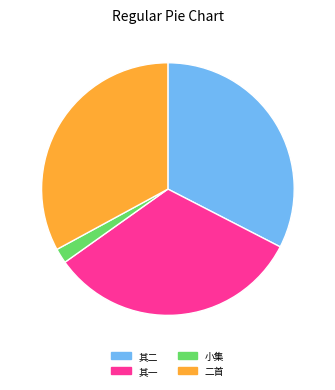

Does any single category account for the majority?

No